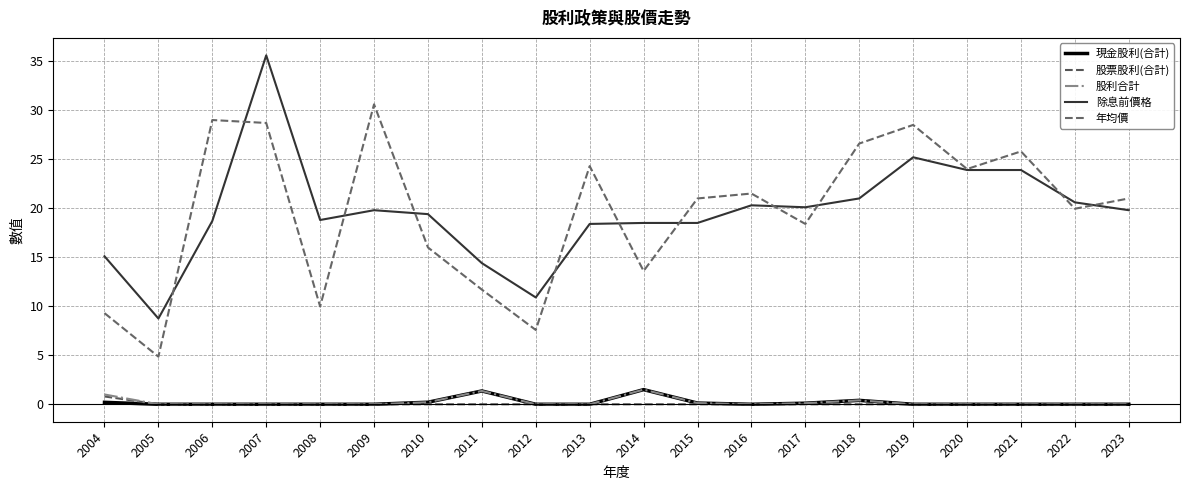

How many categories are shown in the chart?

20